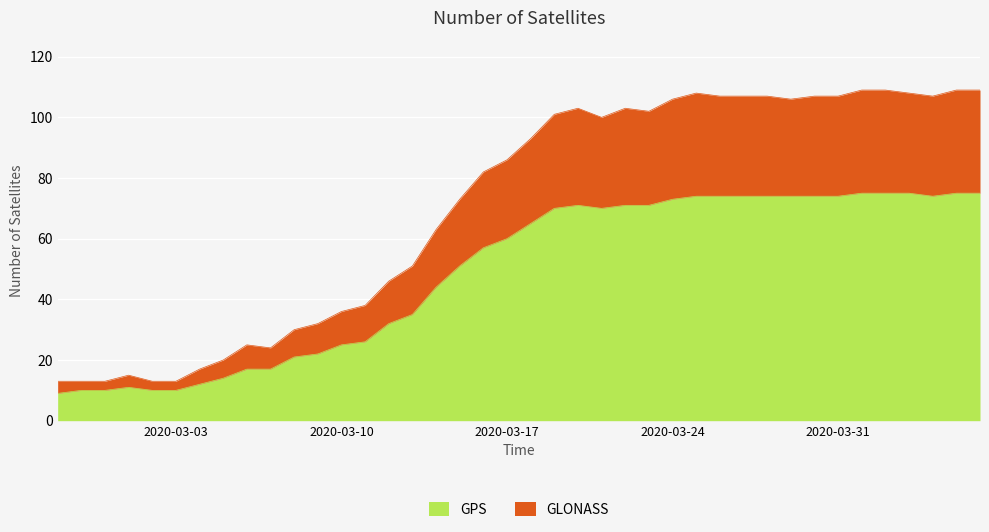

Count the number of data series in this chart.

2